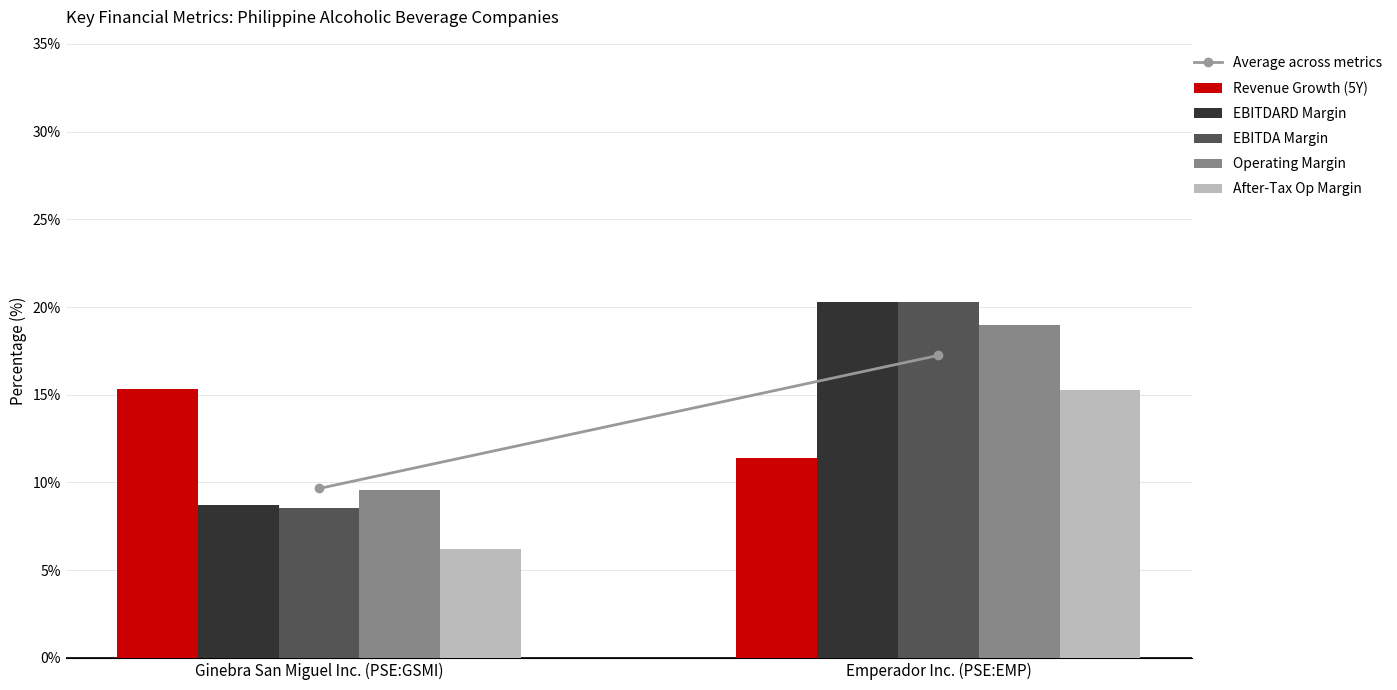

Is the value of EBITDARD Margin at Ginebra San Miguel Inc. (PSE:GSMI) greater than the value of Operating Margin at Emperador Inc. (PSE:EMP)?

No